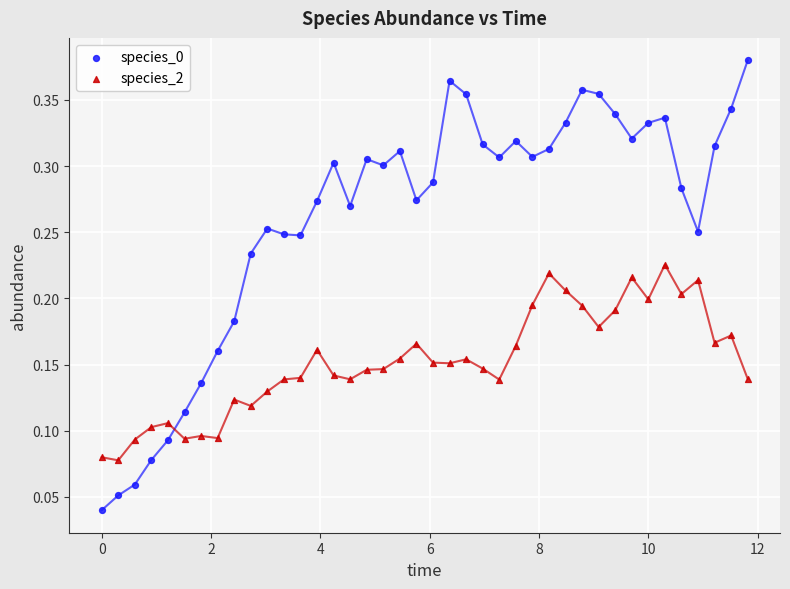

What is the X range (max minus min) for the scatter plot?

11.8